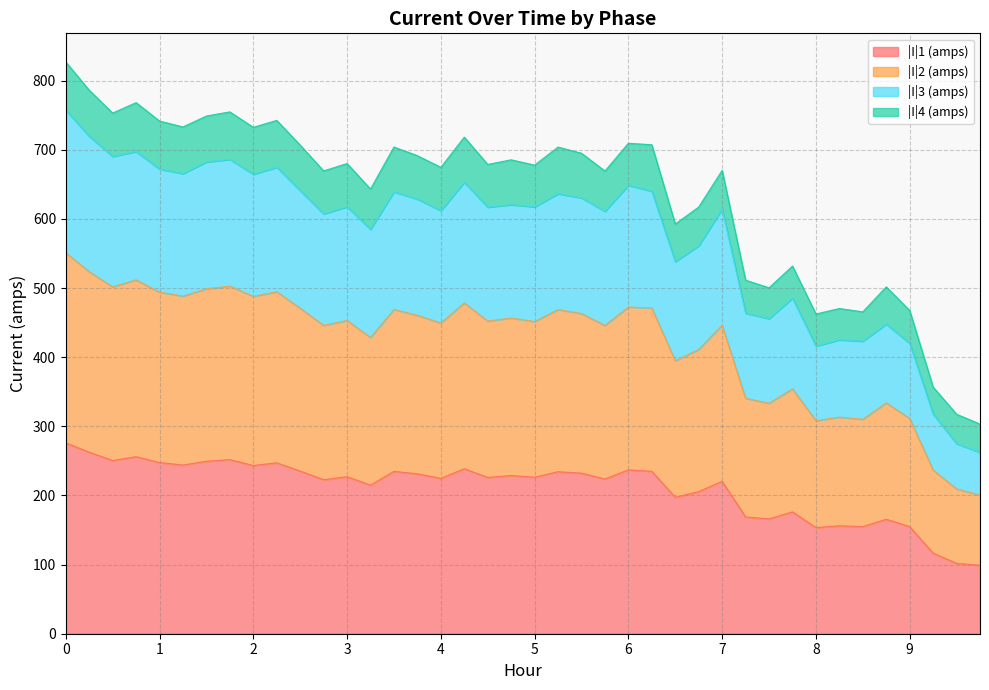

What is the highest value of the |I|1 (amps) series?

276.0